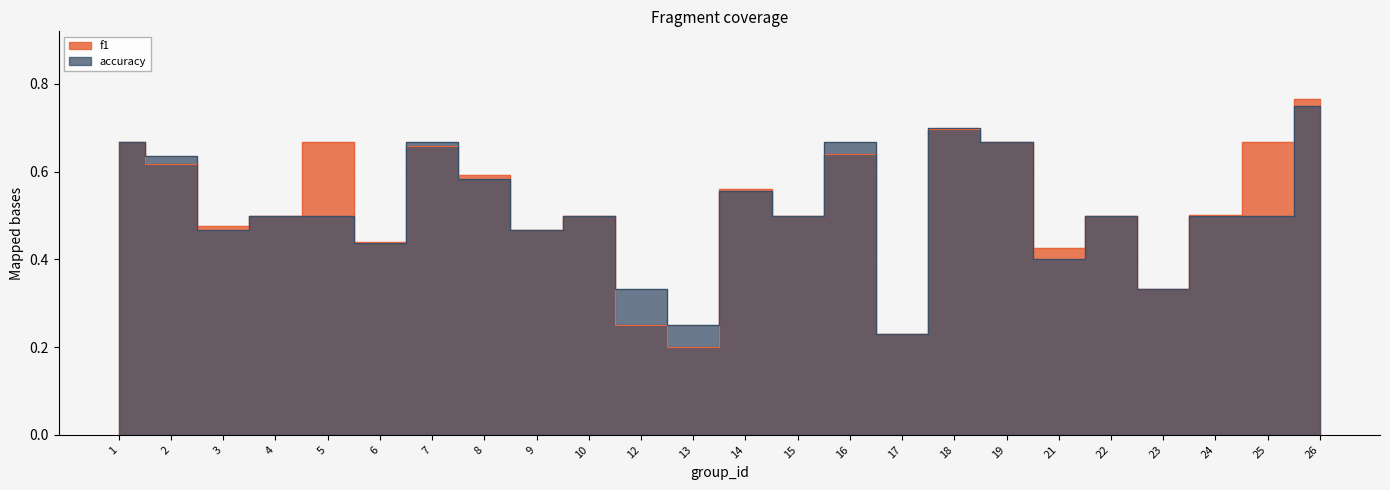

At how many categories does at least one series exceed 0?

24